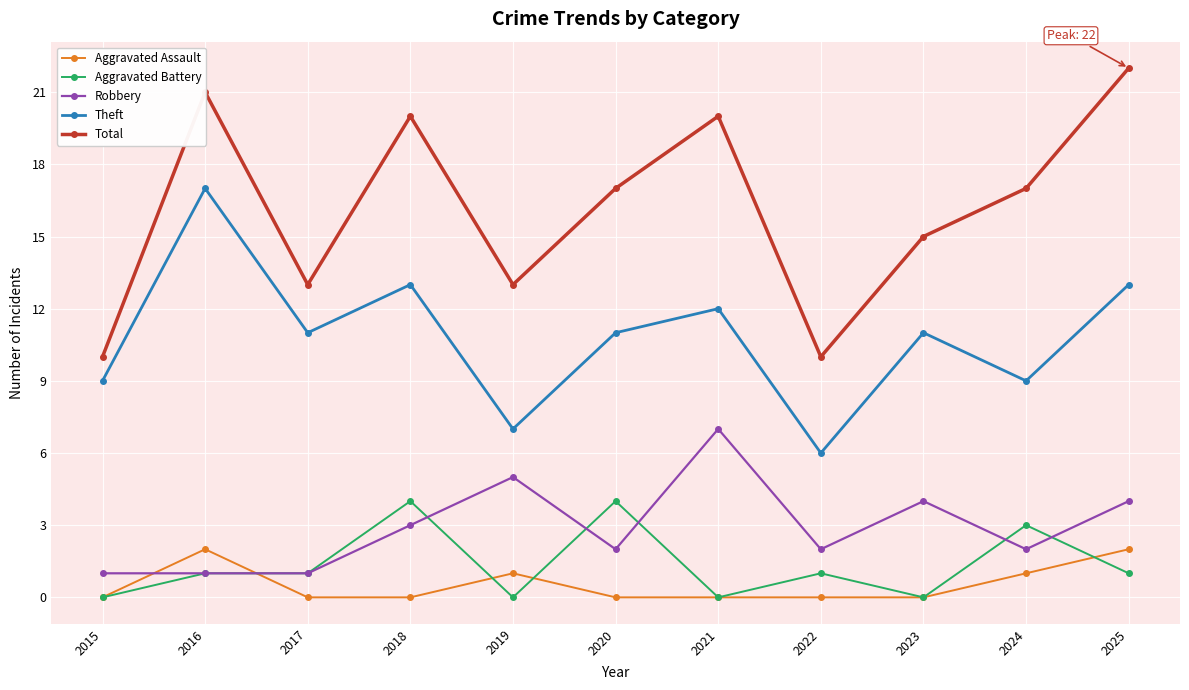

Reading left to right, transcribe all the data shown in this chart.

Aggravated Assault: 2015=0	2016=2	2017=0	2018=0	2019=1	2020=0	2021=0	2022=0	2023=0	2024=1	2025=2
Aggravated Battery: 2015=0	2016=1	2017=1	2018=4	2019=0	2020=4	2021=0	2022=1	2023=0	2024=3	2025=1
Robbery: 2015=1	2016=1	2017=1	2018=3	2019=5	2020=2	2021=7	2022=2	2023=4	2024=2	2025=4
Theft: 2015=9	2016=17	2017=11	2018=13	2019=7	2020=11	2021=12	2022=6	2023=11	2024=9	2025=13
Total: 2015=10	2016=21	2017=13	2018=20	2019=13	2020=17	2021=20	2022=10	2023=15	2024=17	2025=22